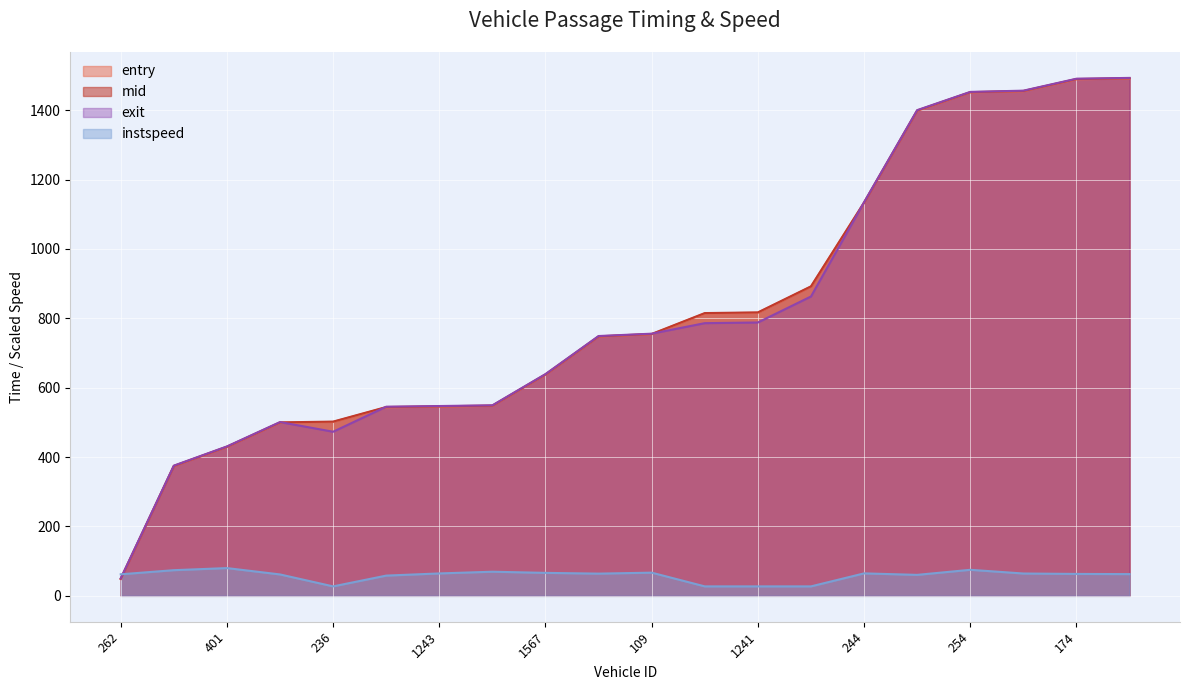

Where do mid and exit first cross each other?

399 and 236